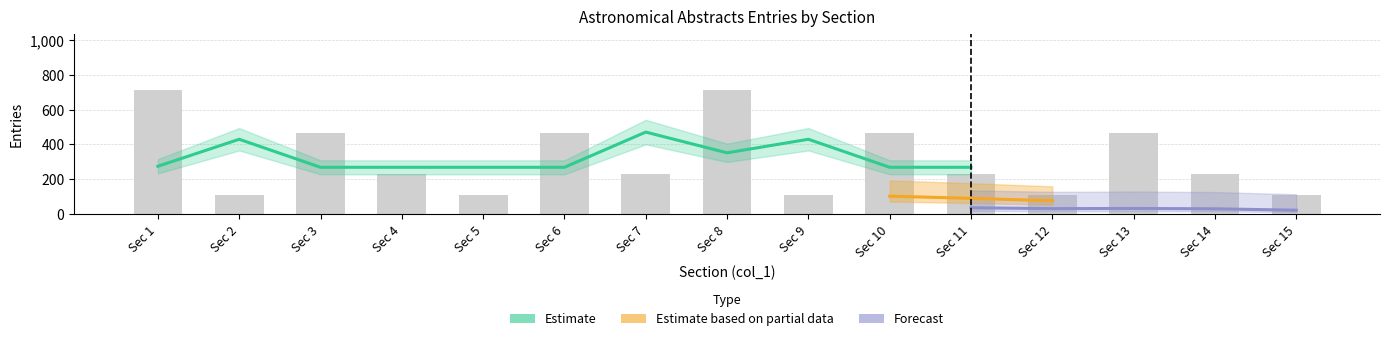

What is the greatest value displayed?

716